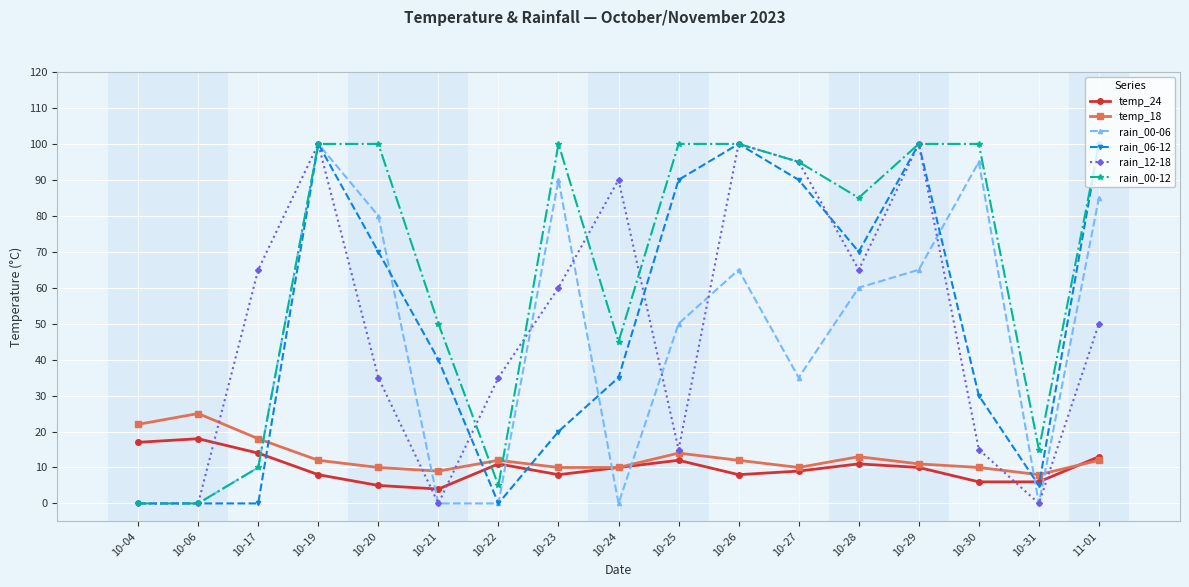

How many data points does each series have?

17